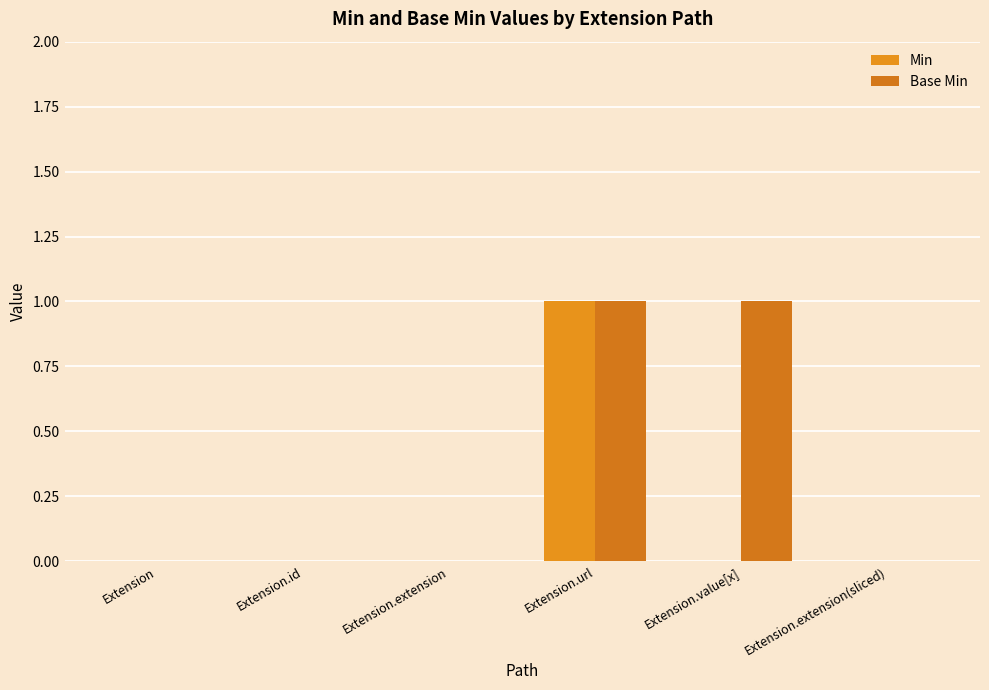

The value of Base Min at Extension.extension is 0. True or false?

True